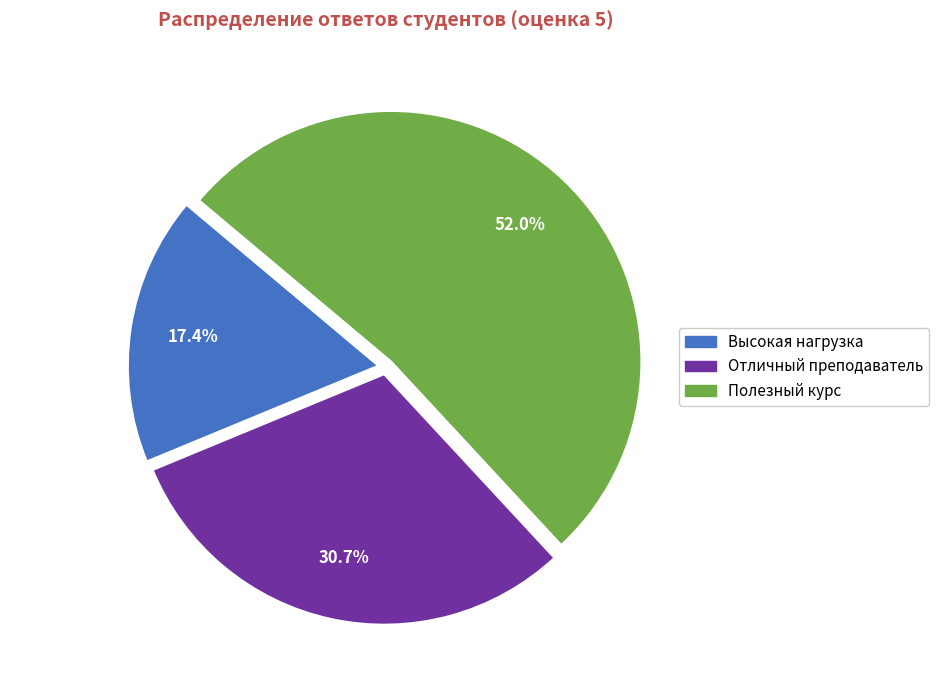

Is there any slice that represents more than half of the pie?

Yes